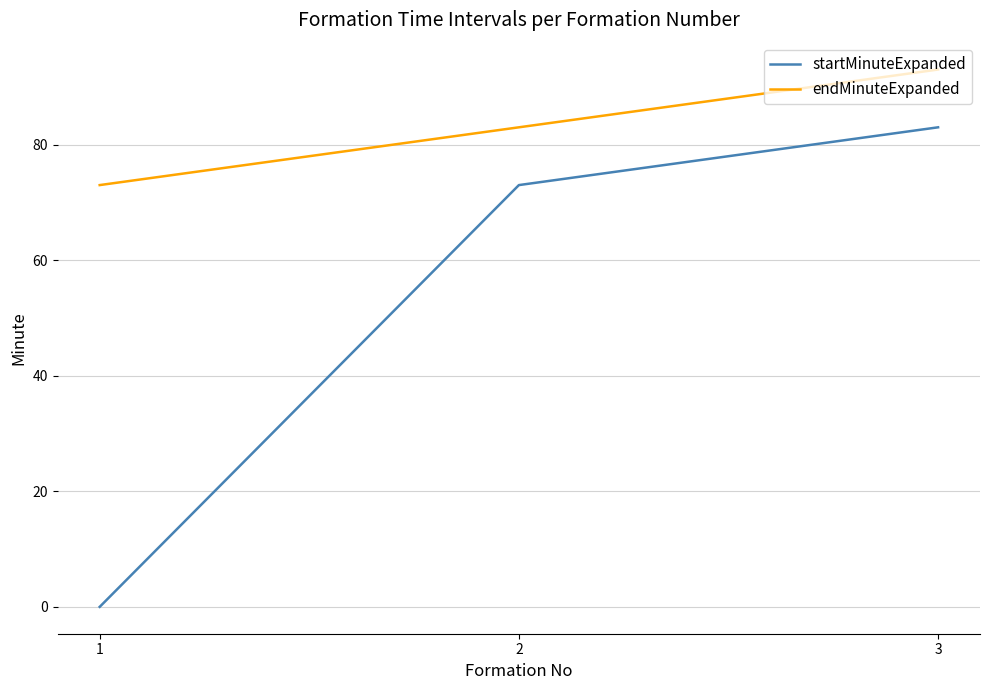

Reading left to right, extract all data points from this chart.

startMinuteExpanded: 0	73	83
endMinuteExpanded: 73	83	93